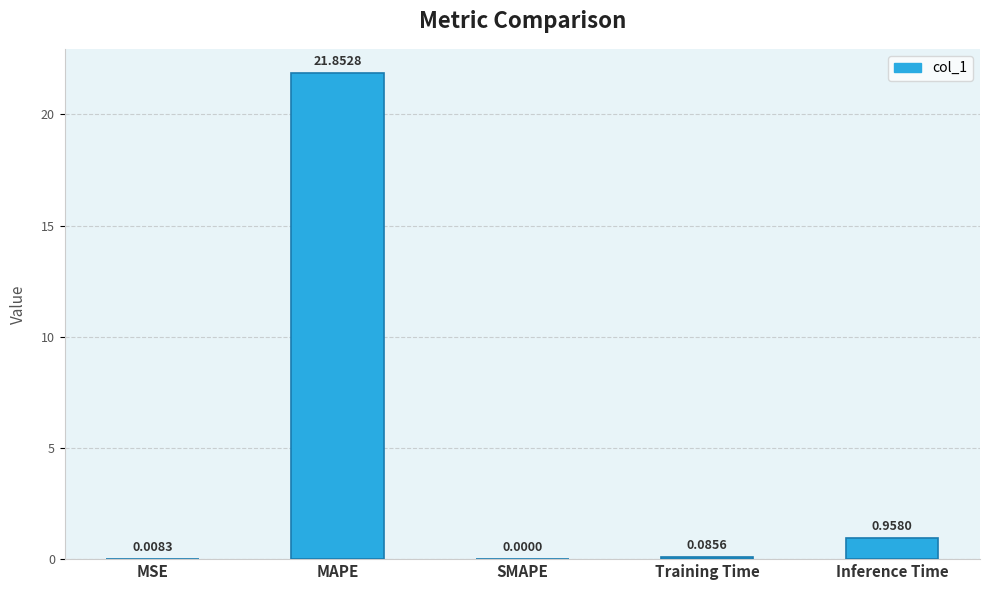

At which label is the value closest to 10?

Inference Time